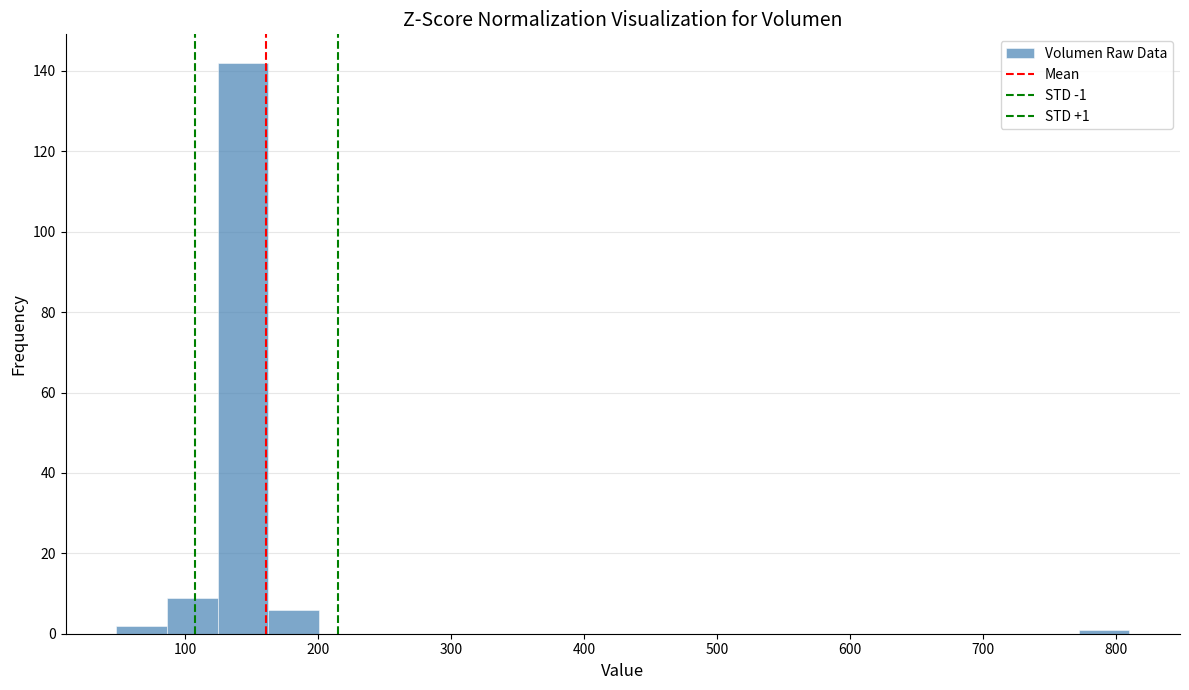

Around what value on the x-axis is the tallest bar? Give the approximate position of its centre, as read against the axis.

140